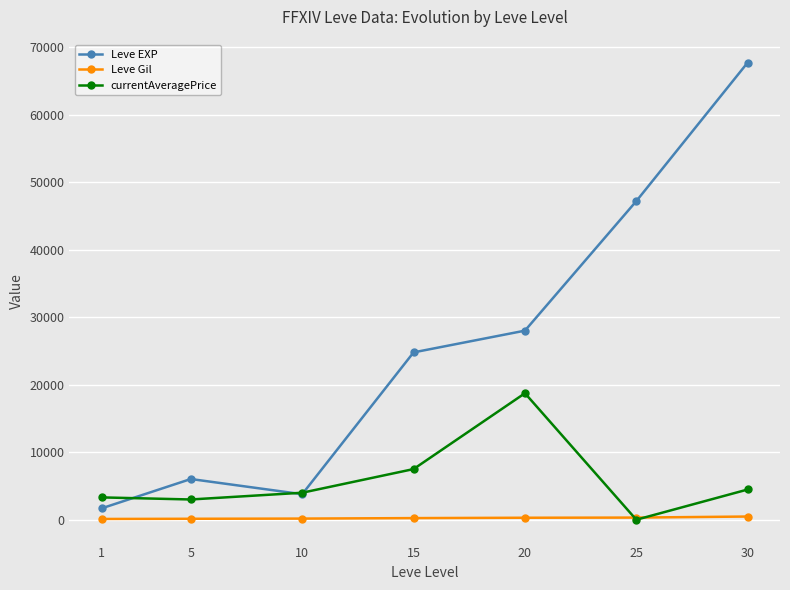

Is the value of Leve EXP at 20 greater than the value of currentAveragePrice at 1?

Yes